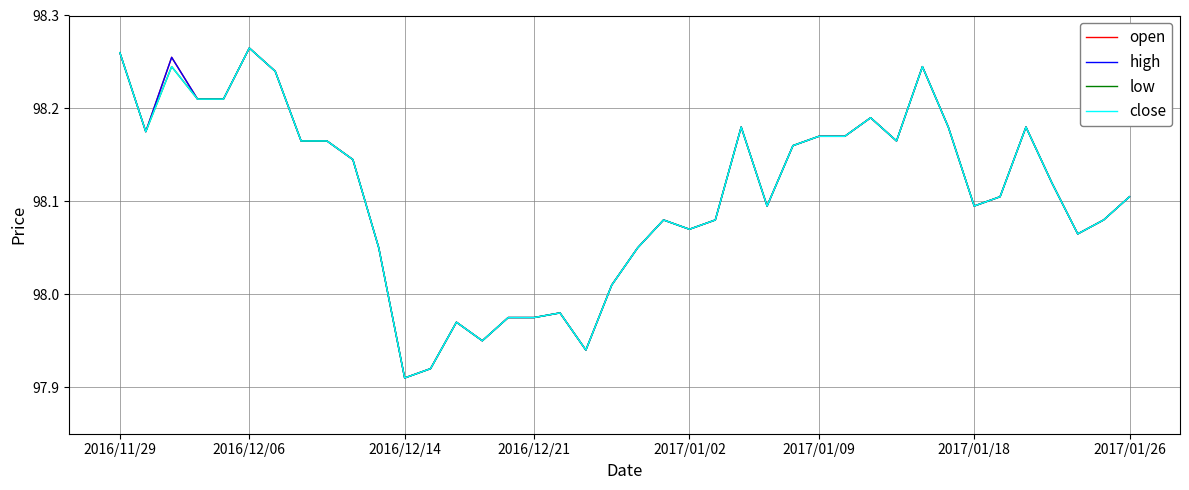

Does the chart display data point markers on the line(s)?

No